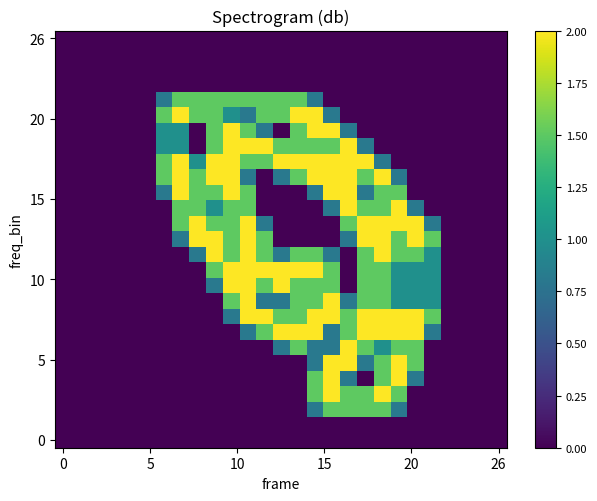

At which category does the chart reach its peak across all series?

16